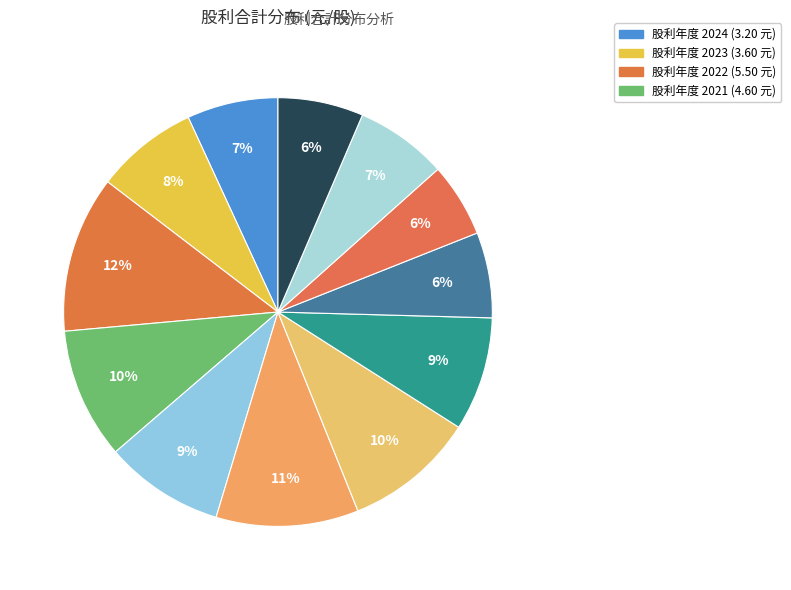

How many slices are in this pie chart?

12